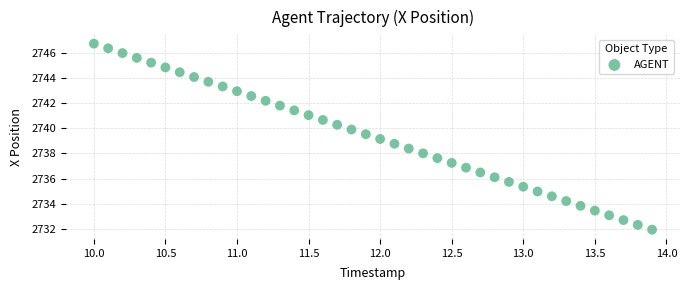

What is the range of Y values (max minus min)?

14.8